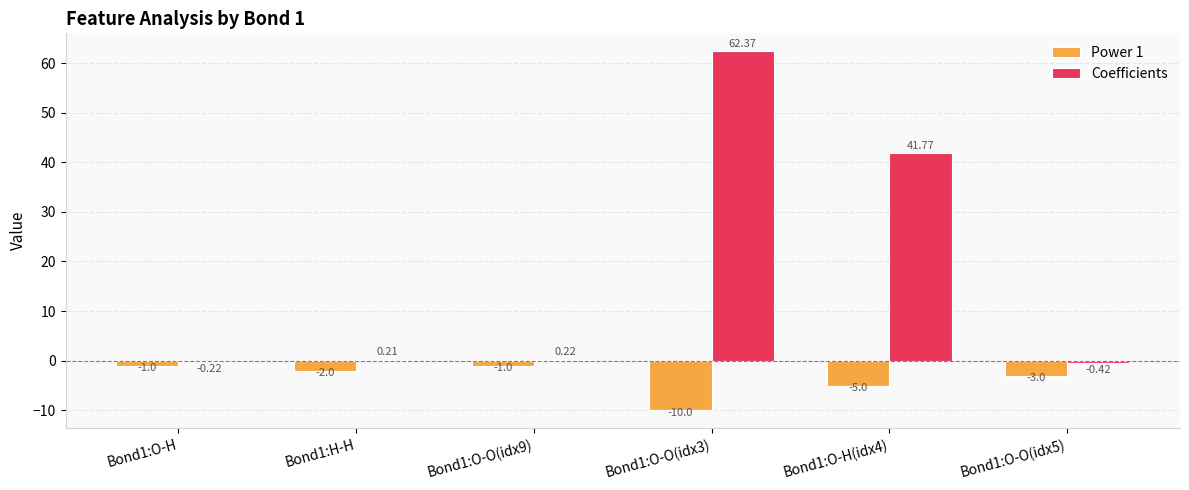

What is the sum of all Coefficients values?

103.9